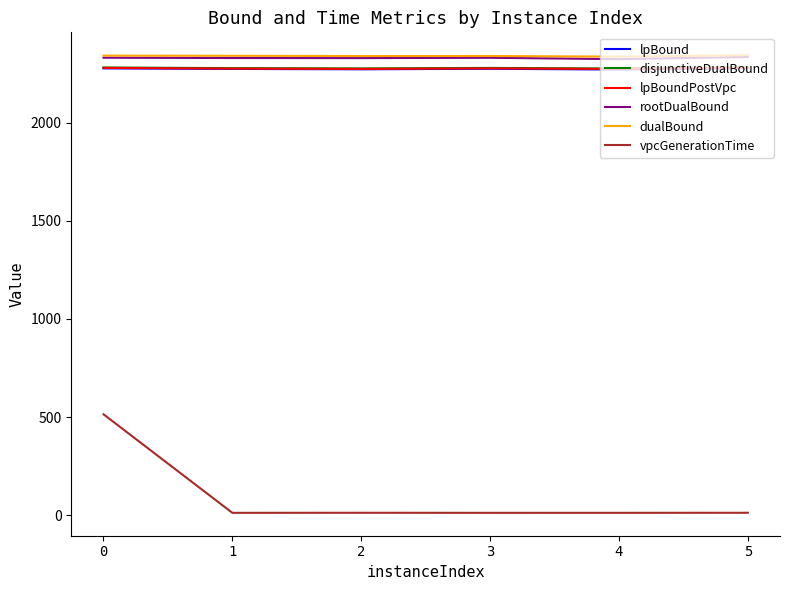

At how many categories does at least one series exceed 808?

6